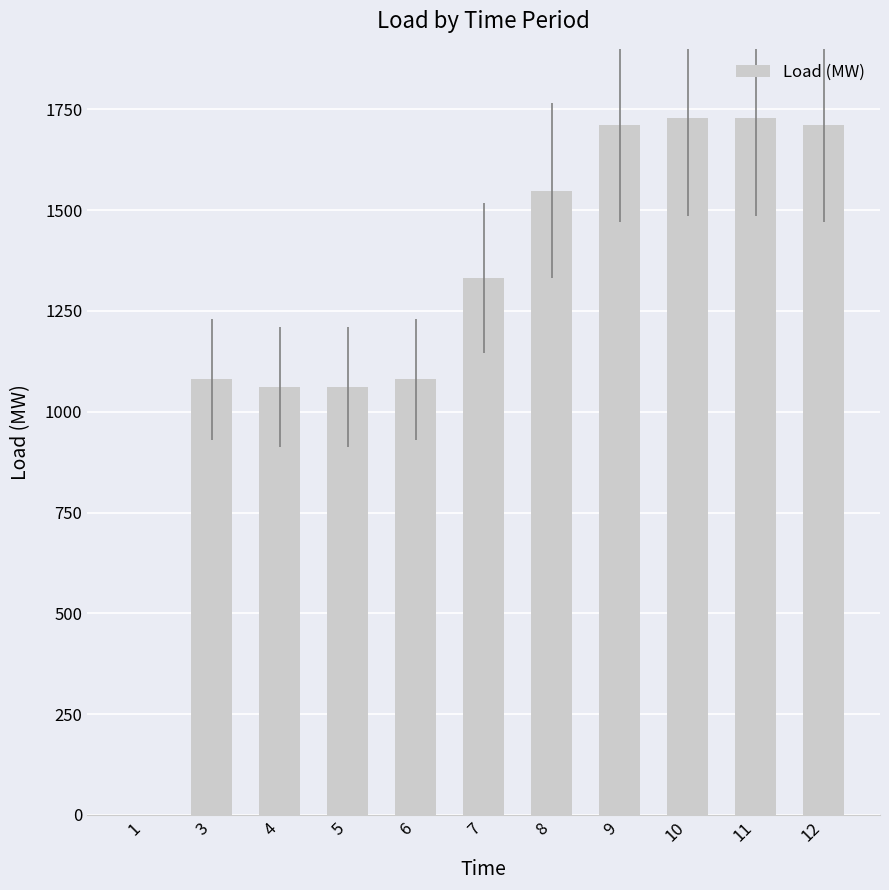

What is the change in value from 1 to 10?

+1728